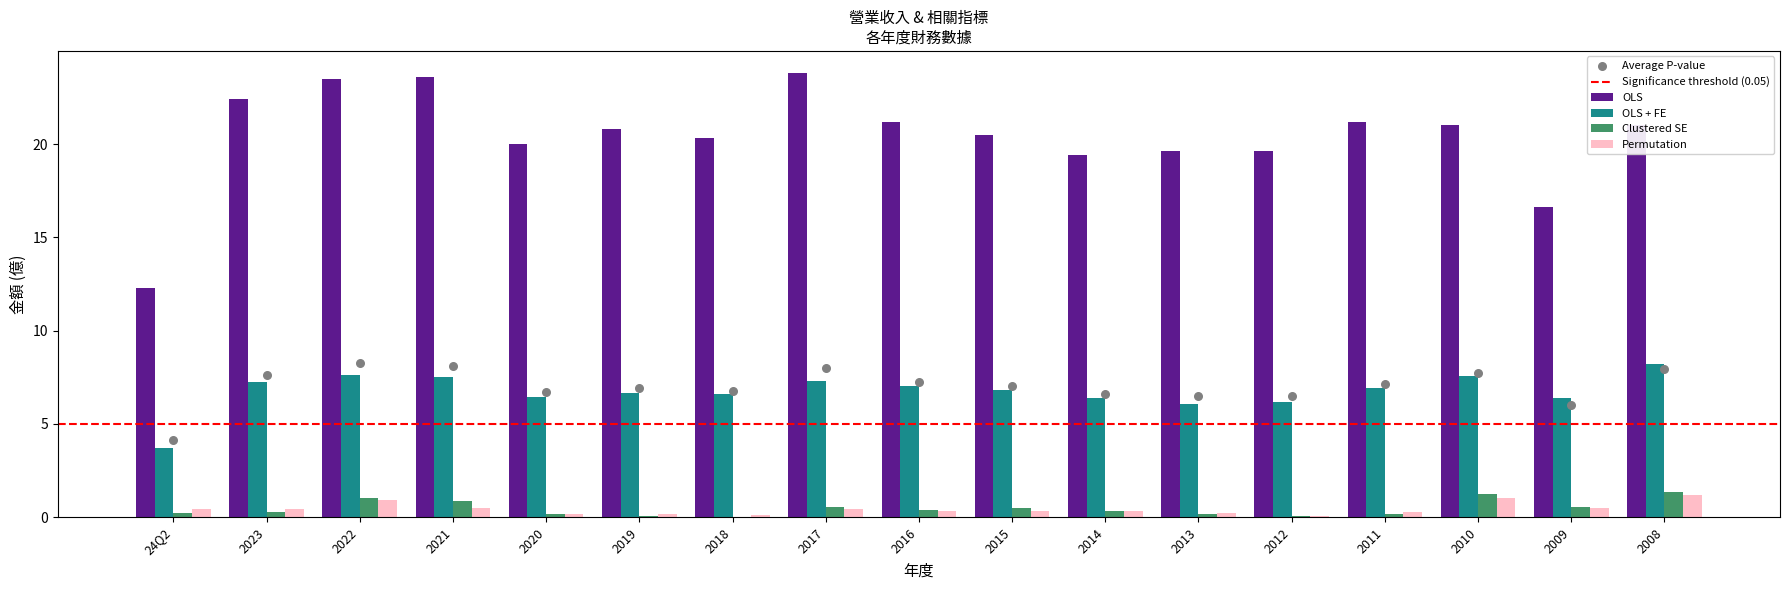

At which category is the sum across all series the highest?

2022